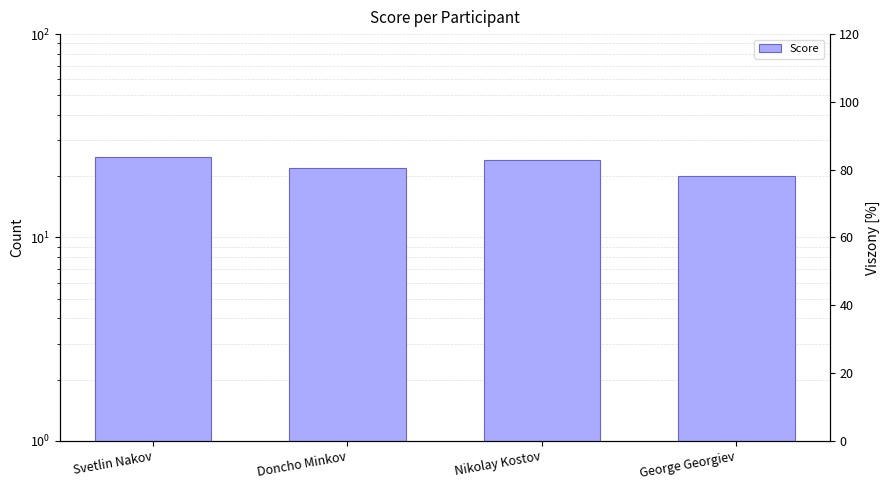

Are the bars horizontal?

No